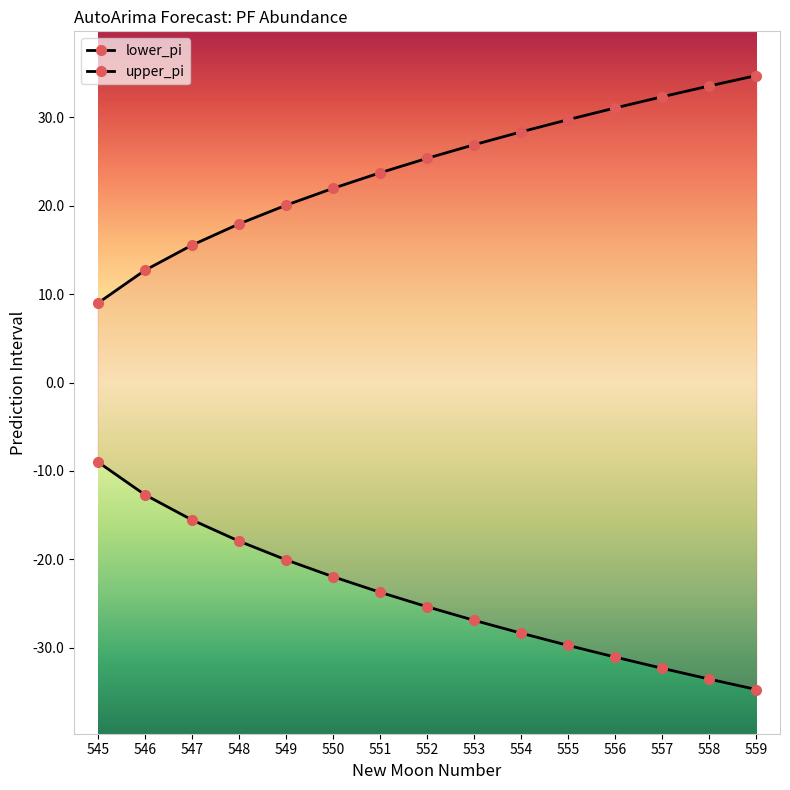

True or false: lower_pi has a value of -25.4 at 552.

True